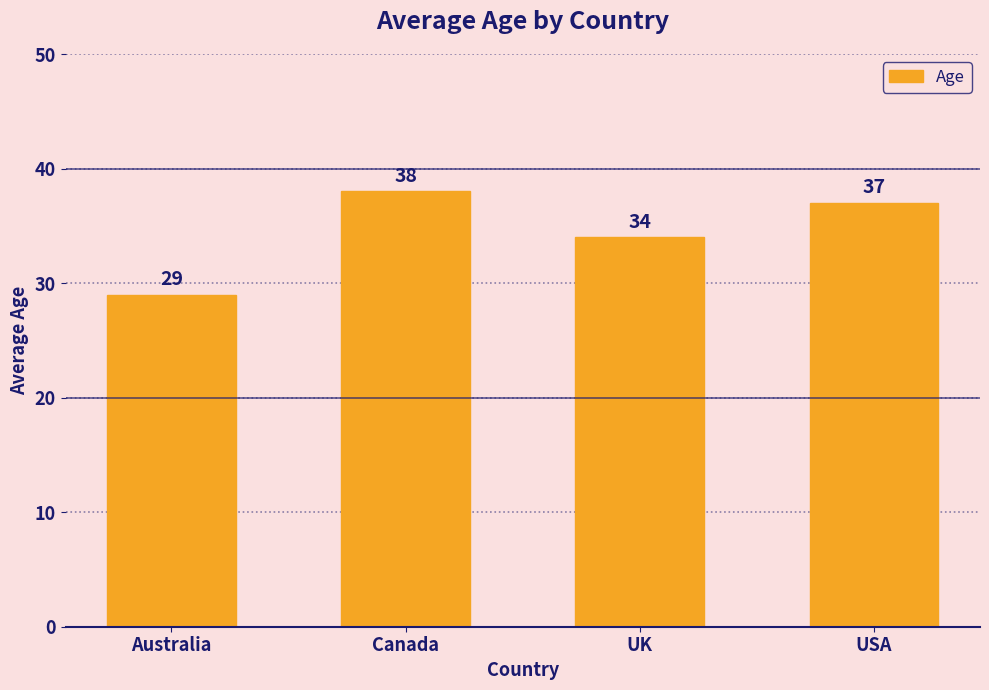

Rank the categories by value from highest to lowest.

Canada, USA, UK, Australia